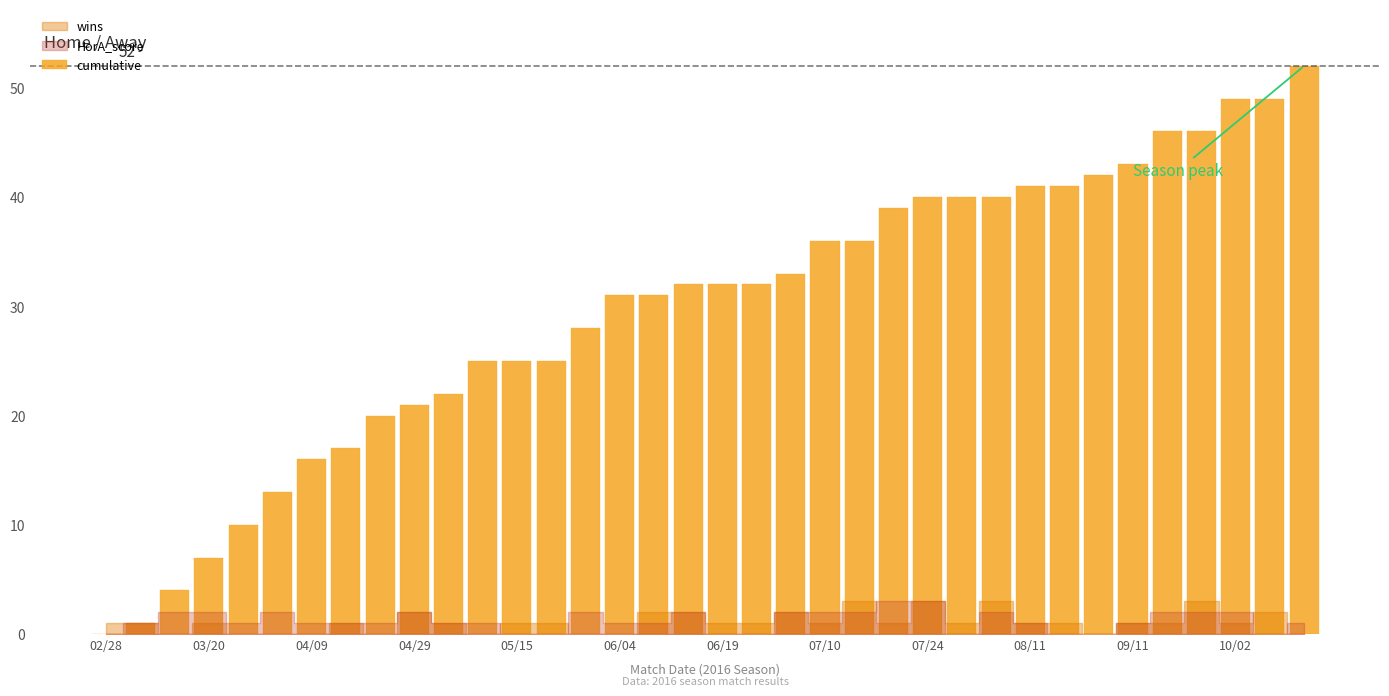

What is the greatest value displayed?

52